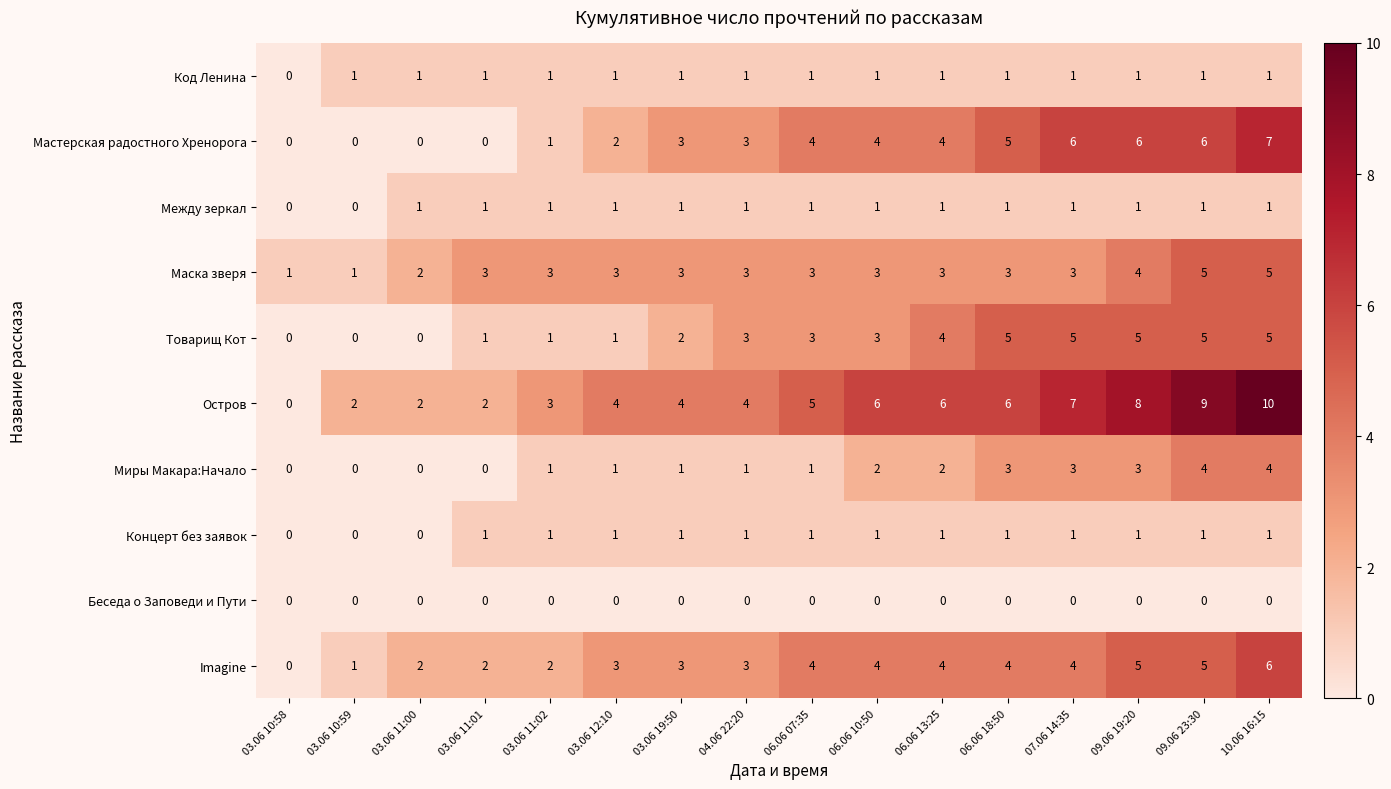

How many data points in Imagine are less than 4?

8